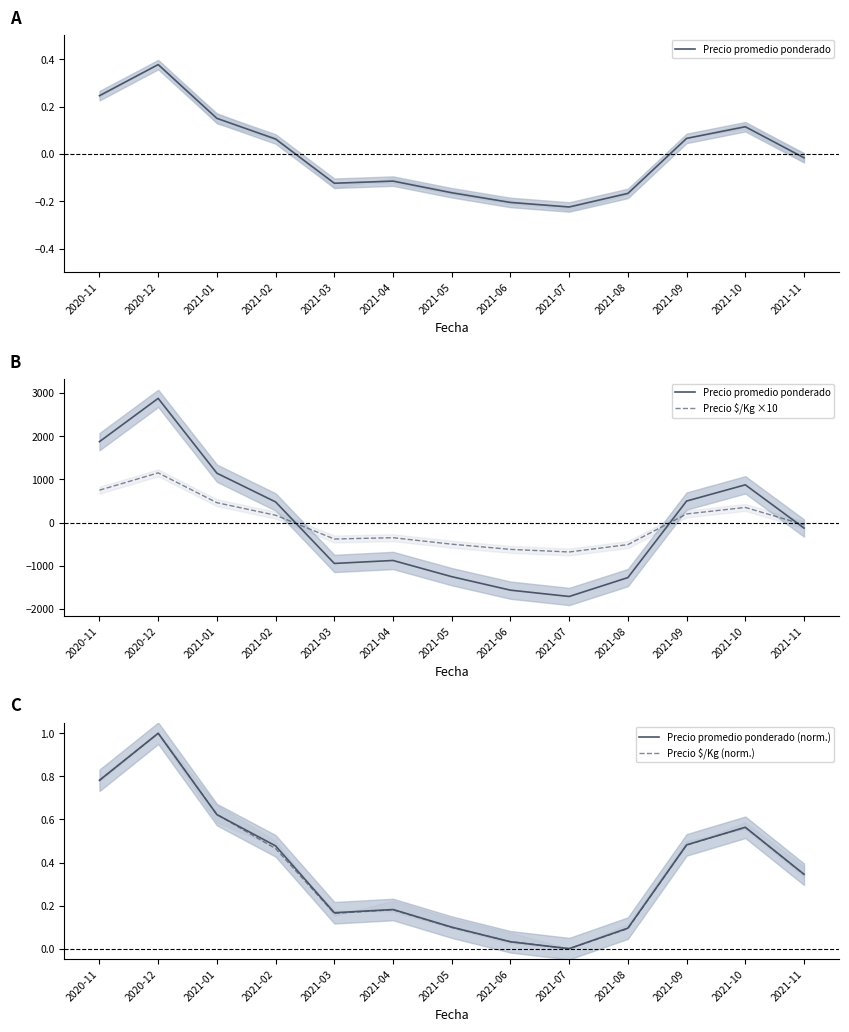

How many values in the Precio $/Kg ×10 series exceed -49?

6